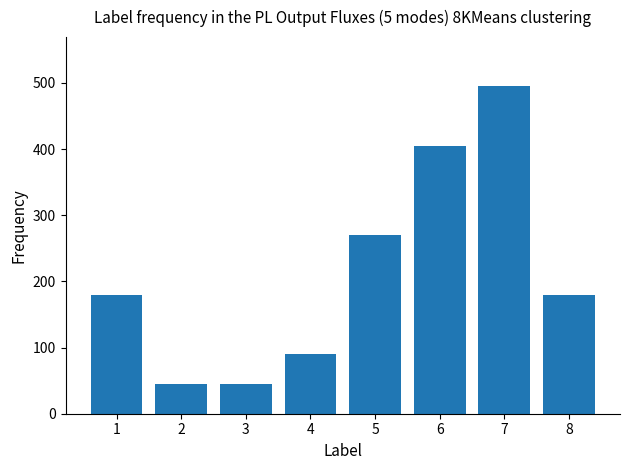

What is the ratio of the value at 1 to the value at 8?

1.0